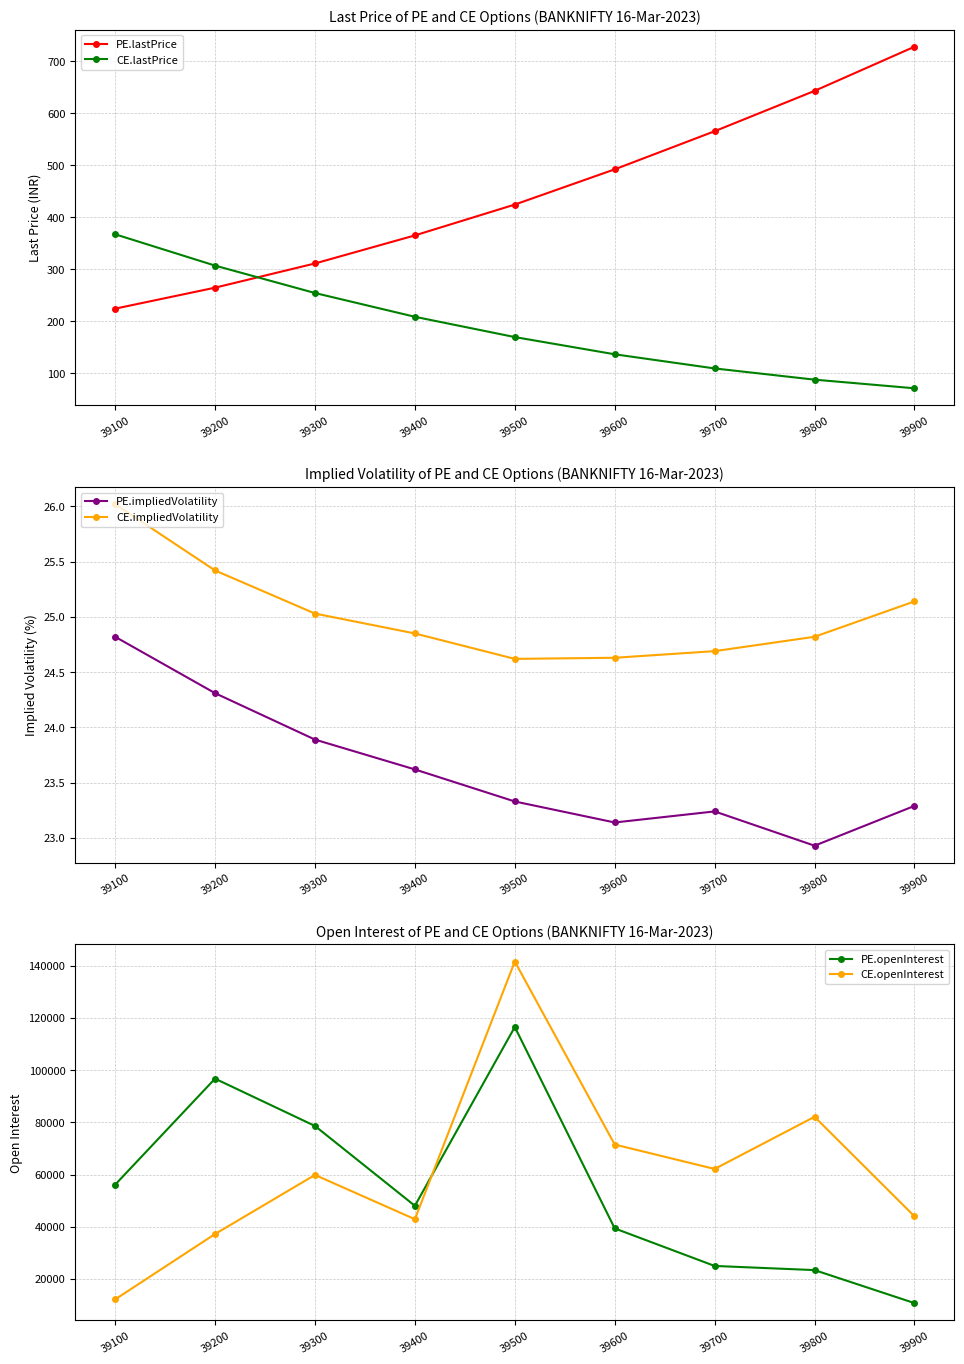

What value does the PE.impliedVolatility series have at 39500?

23.3